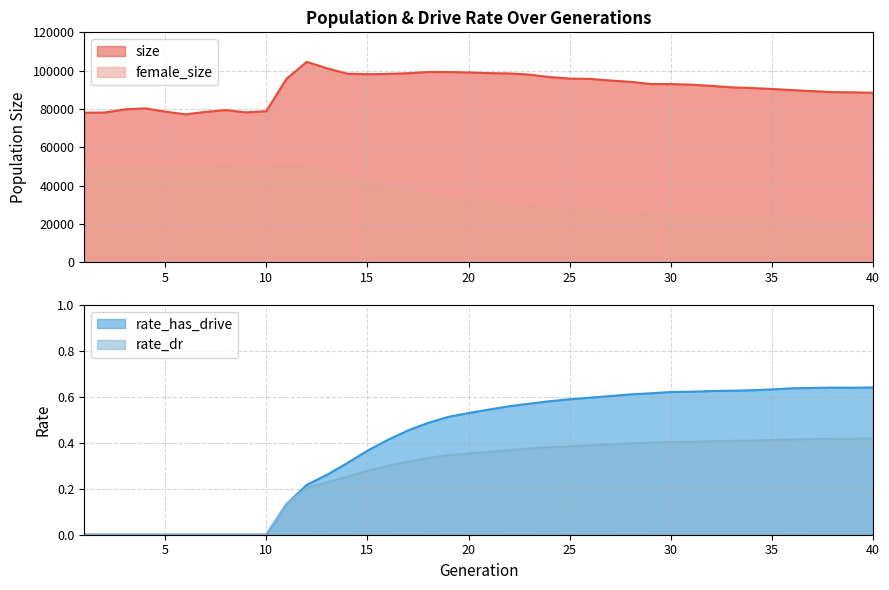

Is it true that female_size equals 55392.2 at 20?

False